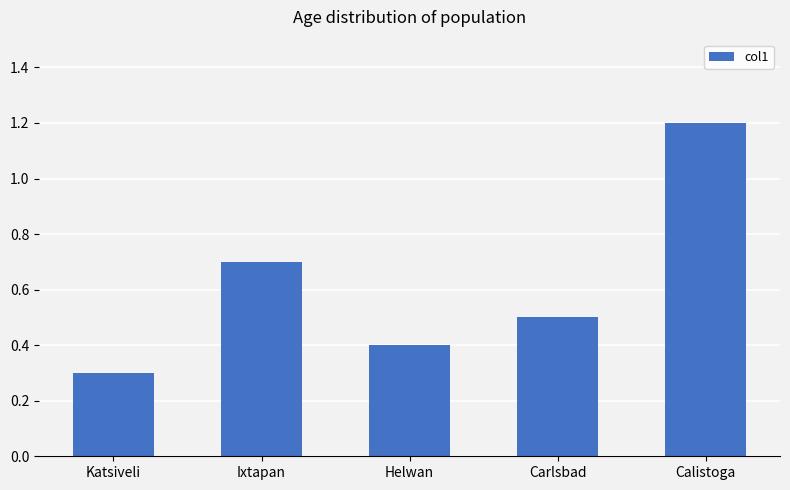

What is the difference between the maximum and second lowest values?

0.8